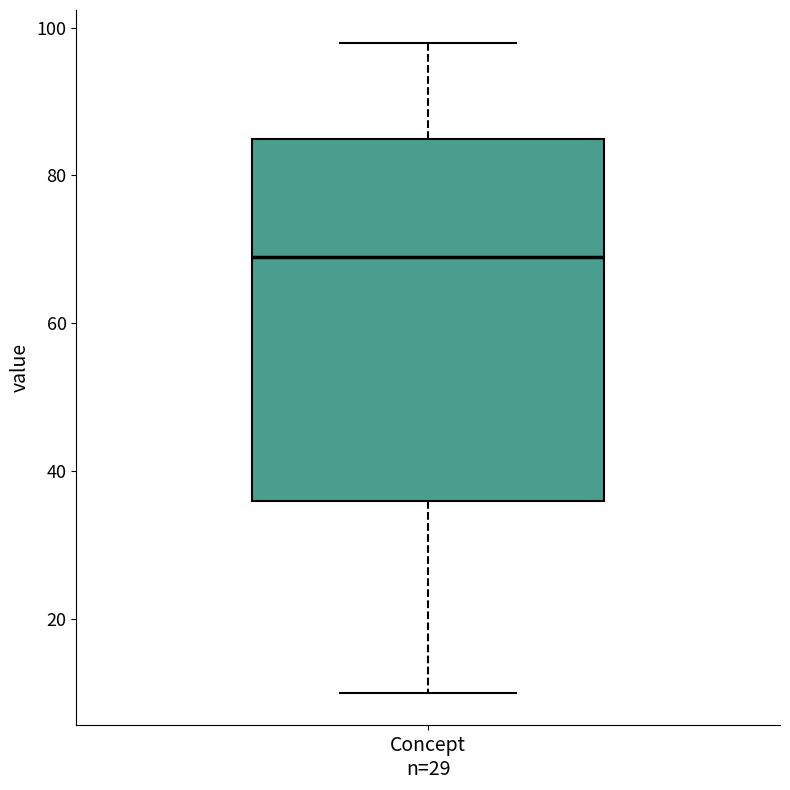

Transcribe this box plot: give where the median line is, the range the box spans, and where the two whiskers end, as read against the y-axis. The values are not printed on the chart, so give them approximately, as read against the axis.

median 70, box 36 to 86, whiskers 10 to 98